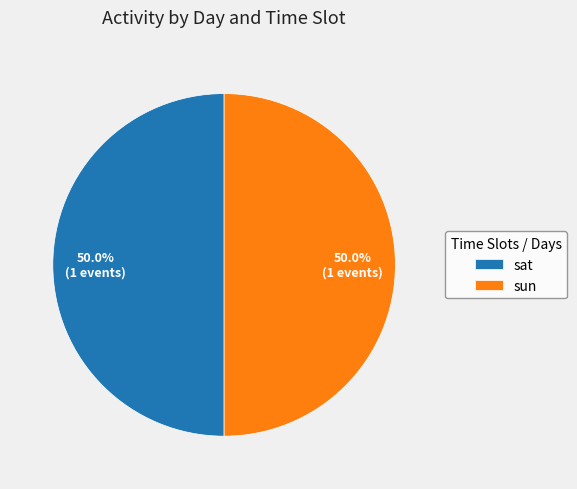

How much of the chart is everything except sun?

50.0%